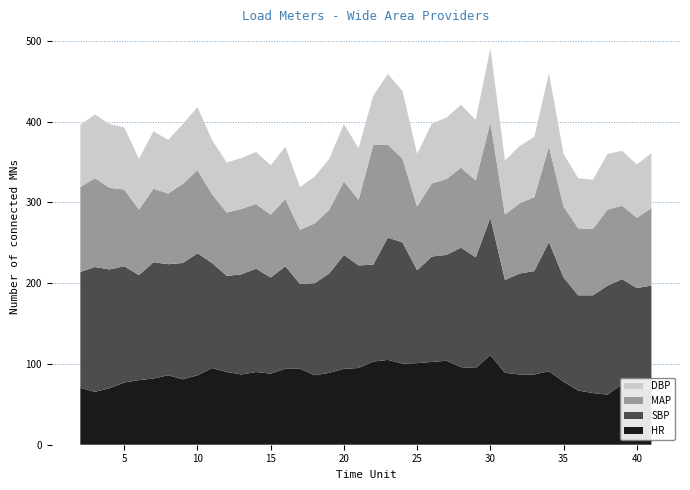

Reading left to right, what are all the values shown in this chart?

HR: 70.5	65.5	70.0	77.0	80.0	82.0	86.0	81.0	86.0	95.0	90.0	87.0	90.0	88.0	94.0	94.0	86.0	89.0	94.0	95.0	103.0	105.0	100.5	101.0	102.5	104.0	96.0	95.0	111.0	89.0	87.0	87.0	91.0	78.0	67.0	64.0	62.0	75.0	72.0	68.0
SBP: 143.5	154.5	147.0	144.0	130.0	144.0	137.5	144.0	151.0	130.0	119.0	124.0	128.0	119.0	127.0	105.0	114.0	123.0	141.0	127.0	120.0	151.5	150.0	115.0	130.5	131.0	148.0	137.0	170.0	115.0	125.0	128.0	160.0	129.0	118.0	121.0	135.0	130.0	122.0	129.0
MAP: 105.0	110.0	101.0	95.0	81.0	91.0	87.5	98.0	103.0	85.0	78.5	81.0	80.0	78.0	83.0	67.0	74.0	79.0	91.0	81.0	148.0	115.0	103.5	79.0	90.5	94.0	99.0	95.0	118.0	81.0	87.0	91.5	118.0	88.0	83.0	82.0	94.0	91.0	87.0	96.0
DBP: 77.0	79.0	79.0	77.0	63.0	71.0	66.5	74.0	78.0	67.0	62.0	63.0	64.5	61.0	65.0	53.0	58.0	63.0	71.0	64.0	61.0	87.5	84.0	65.0	74.0	76.0	78.0	75.0	92.0	67.0	71.0	74.5	91.0	65.0	62.0	61.0	69.0	68.0	66.0	68.0